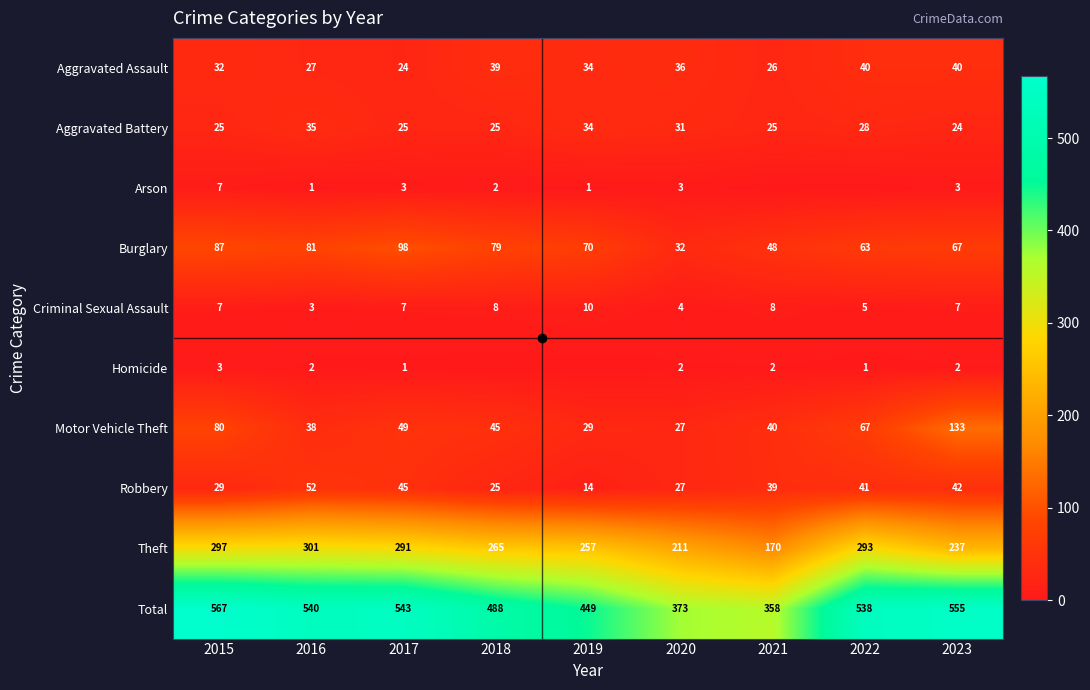

Between 2015 and 2023, which series saw the biggest shift?

Theft